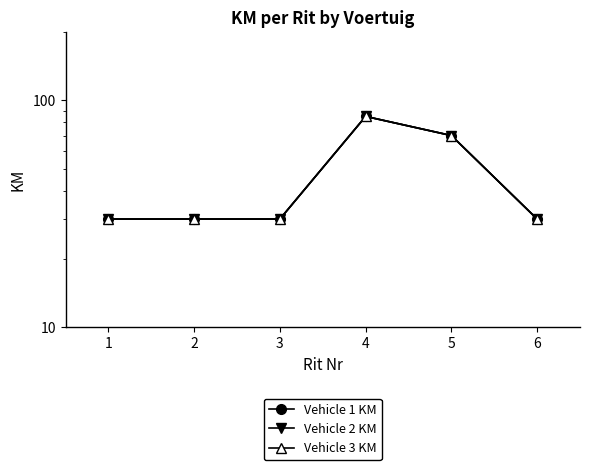

At which category does the chart reach its minimum across all series?

1